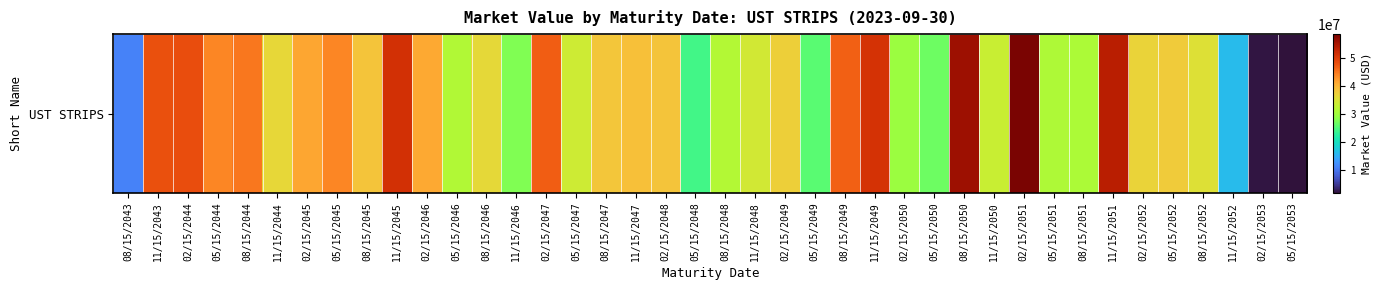

What is the average value?

36065057